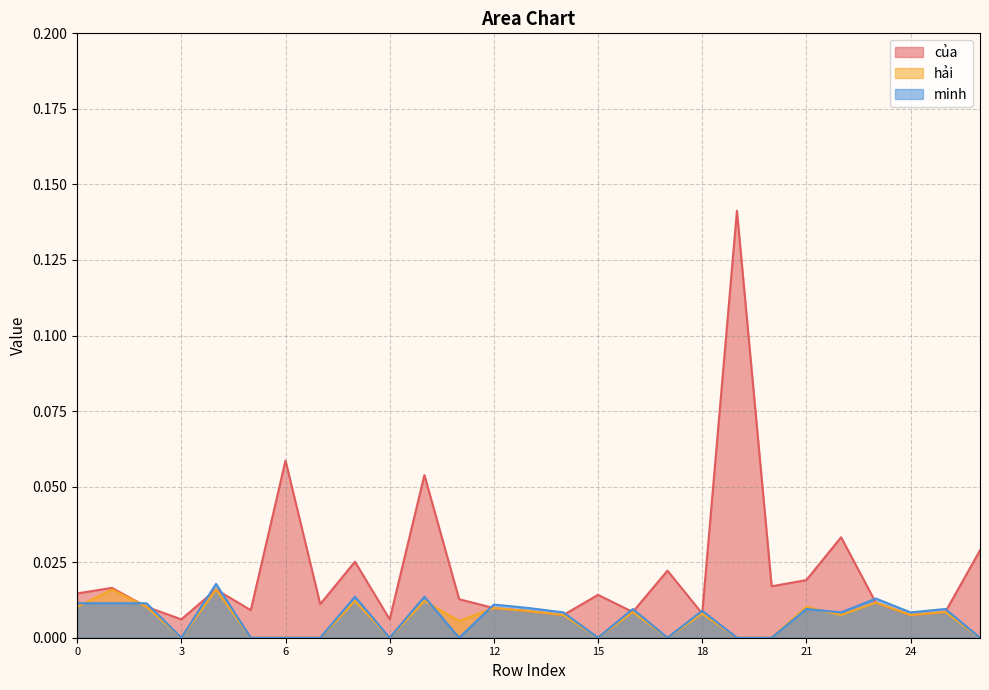

How many hải values are between 0 and 1?

27